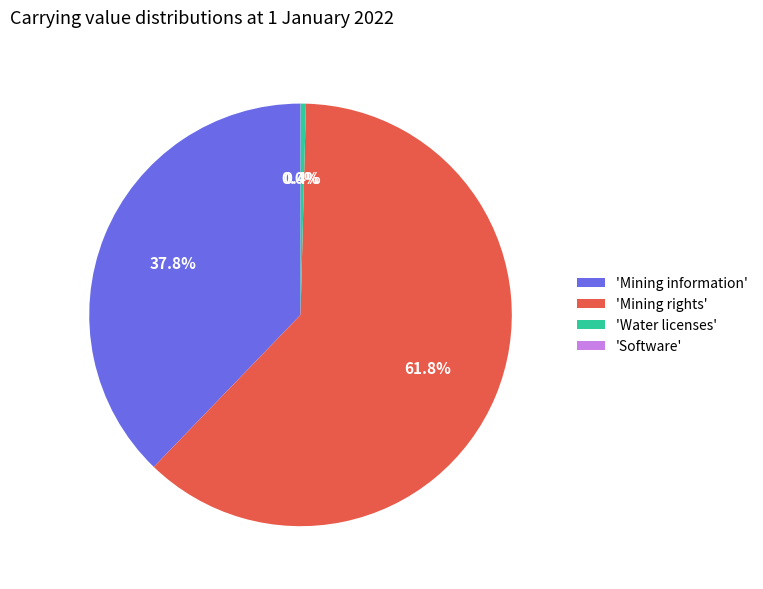

What is the ratio of the value at 'Mining information' to the value at 'Mining rights'?

0.6